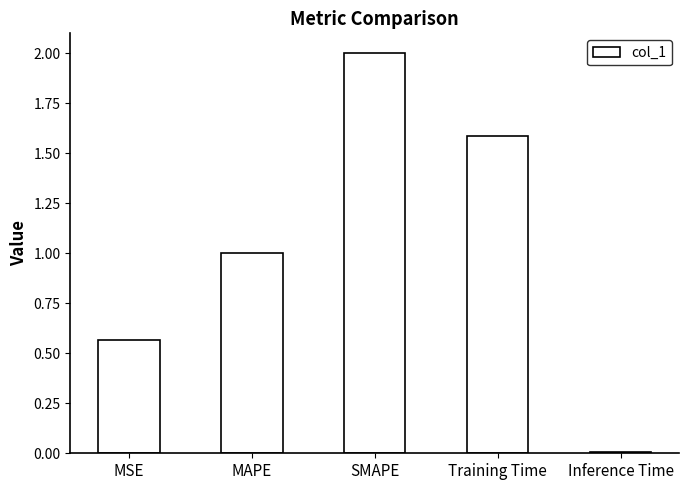

The chart shows a value of 2.0 at SMAPE. True or false?

True